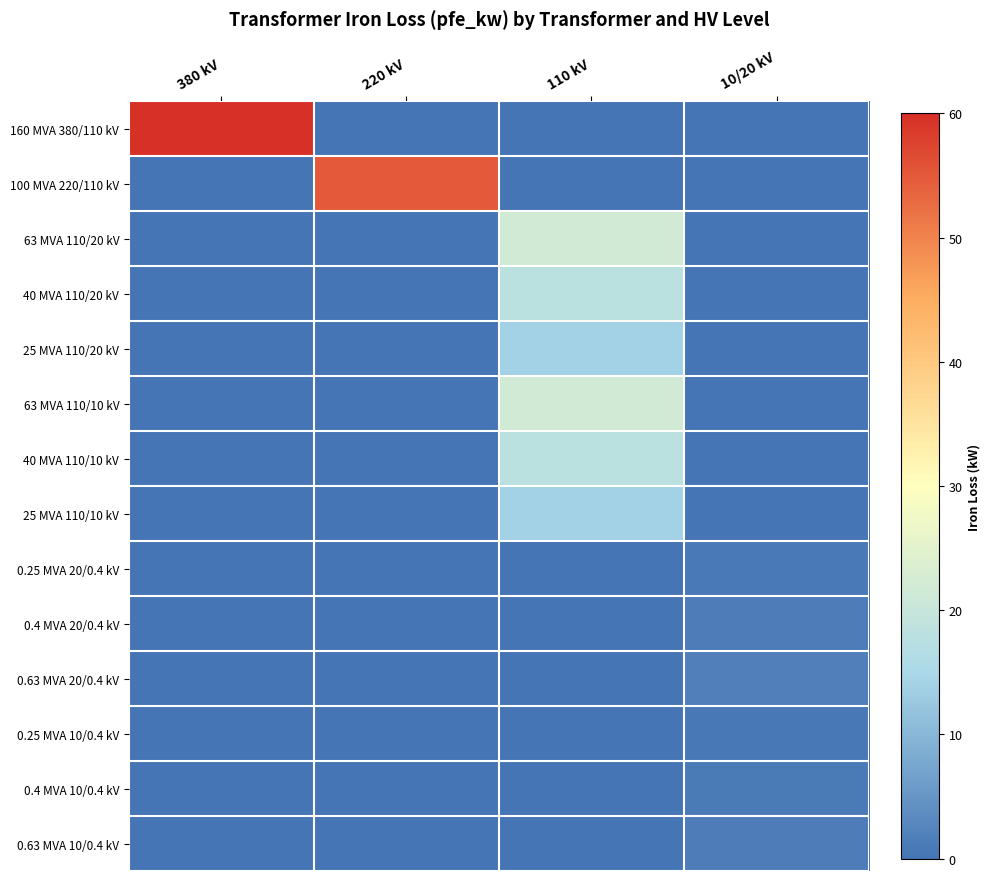

Which has a higher value, 220 kV or 10/20 kV?

220 kV